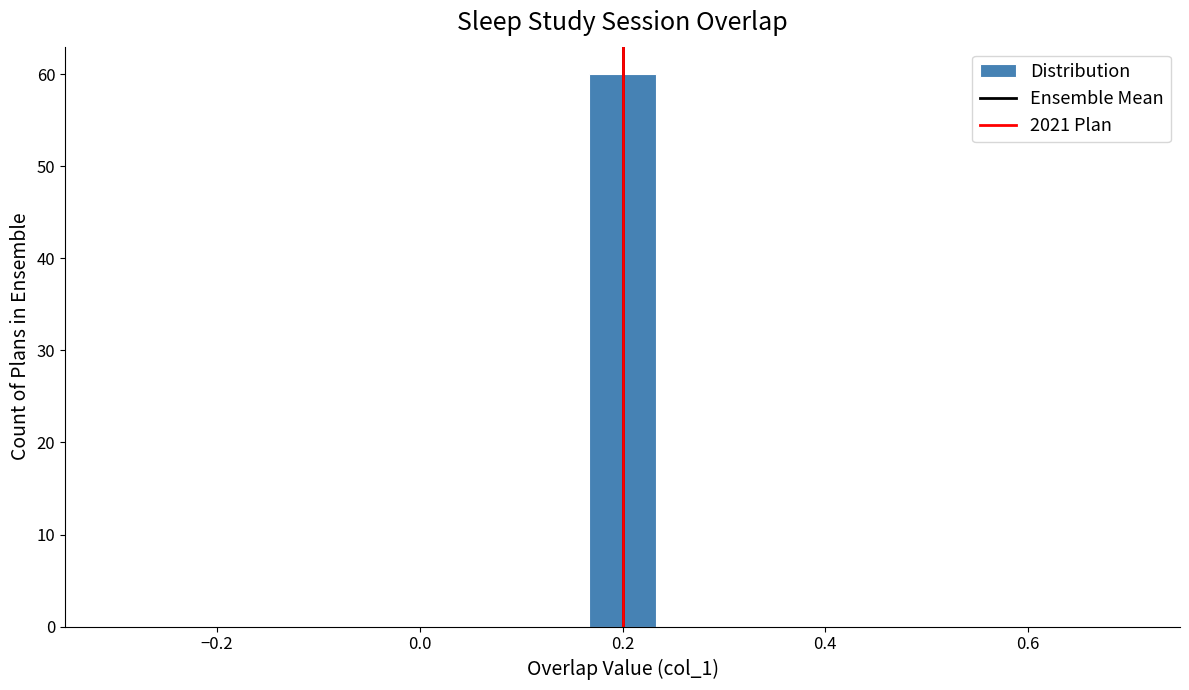

Read against the x-axis, roughly where is the centre of the tallest bar?

0.20